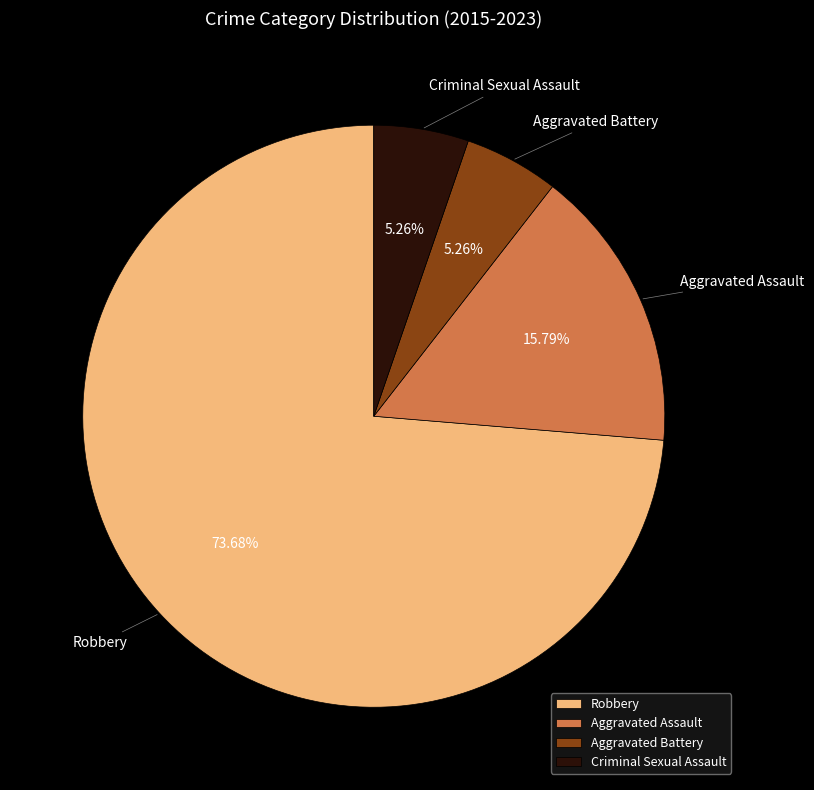

What percentage is NOT represented by Aggravated Battery?

94.7%